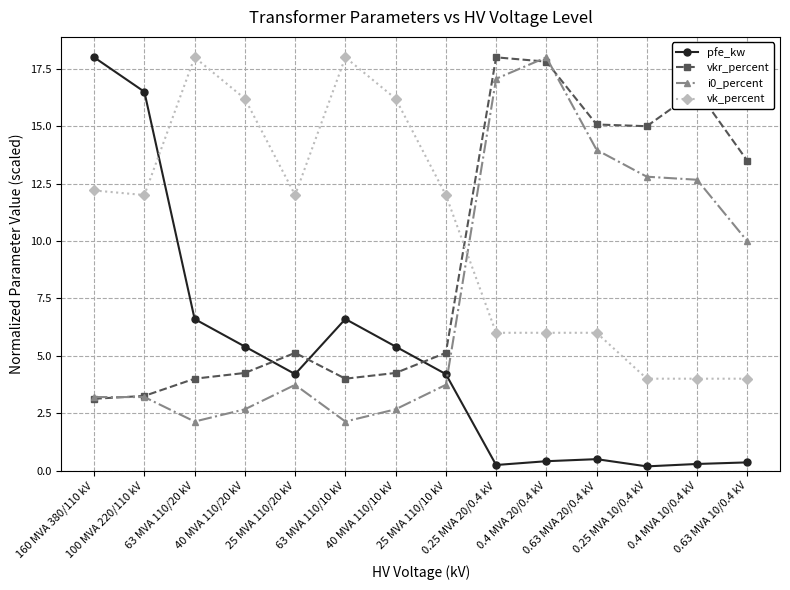

What value does the vkr_percent series have at 0.4 MVA 20/0.4 kV?

17.8